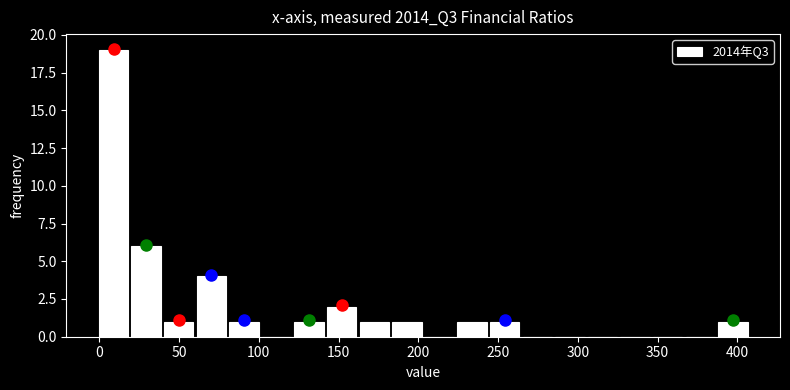

Reading left to right, transcribe this chart: for each bar, give the range it covers on the x-axis and its height. Neither the bar edges nor the heights are printed on the chart, so give them approximately, as read against the axes.

0 to 20: 19
20 to 40: 6
40 to 60: 1
60 to 80: 4
80 to 100: 1
100 to 120: 0
120 to 140: 1
140 to 160: 2
160 to 185: 1
185 to 205: 1
205 to 225: 0
225 to 245: 1
245 to 265: 1
265 to 285: 0
285 to 305: 0
305 to 325: 0
325 to 345: 0
345 to 365: 0
365 to 385: 0
385 to 405: 1